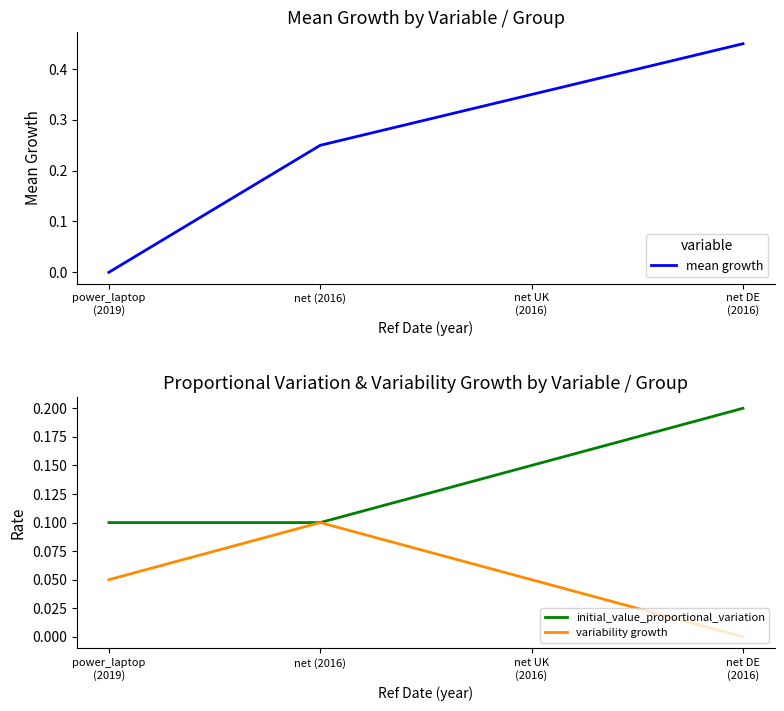

Which has a higher value, net DE
(2016) or net (2016)?

net DE
(2016)